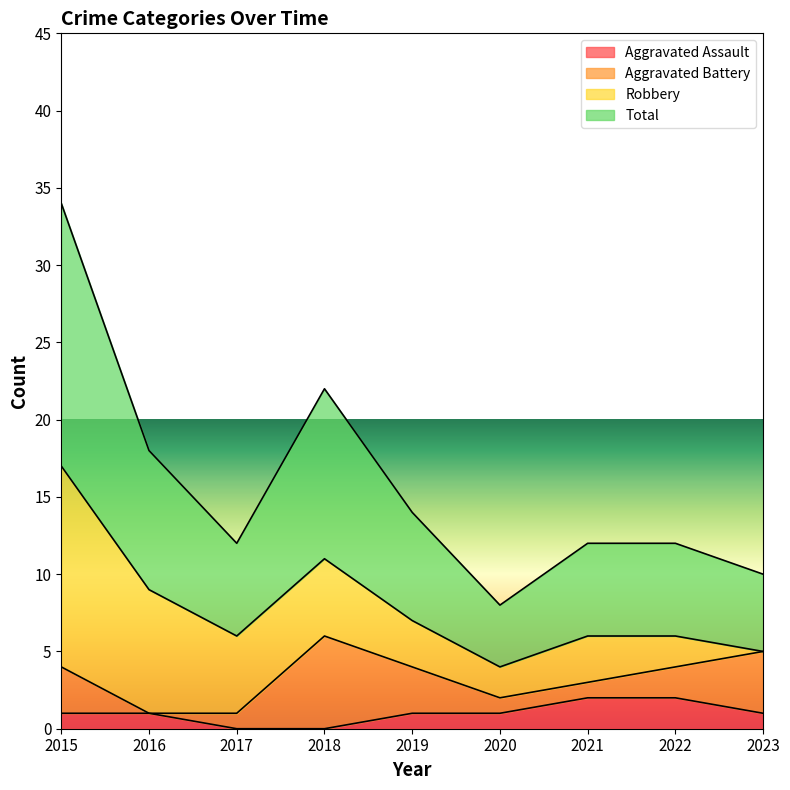

What is the difference between the maximum and minimum values in the Total series?

13